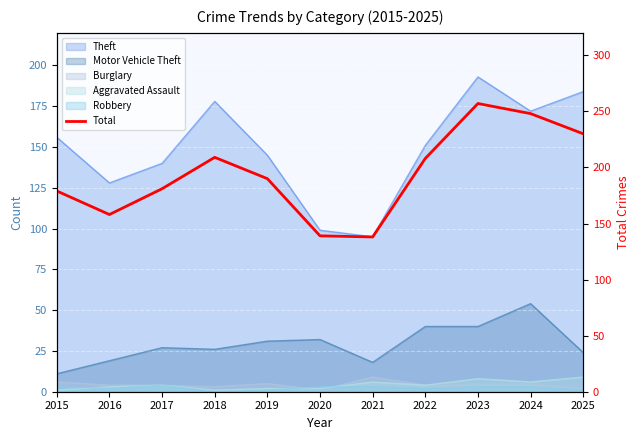

True or false: the data shows 138 at 2021.

True